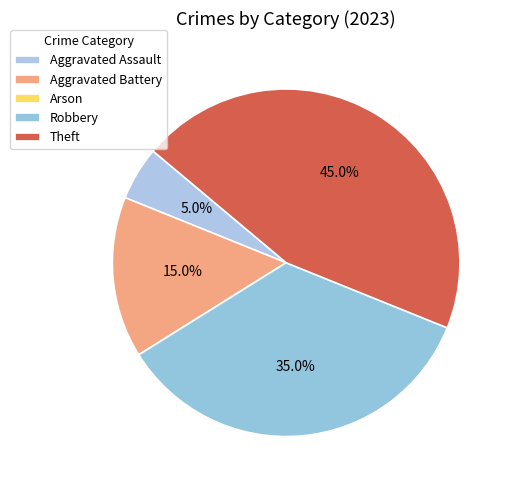

How many segments does this pie chart have?

5